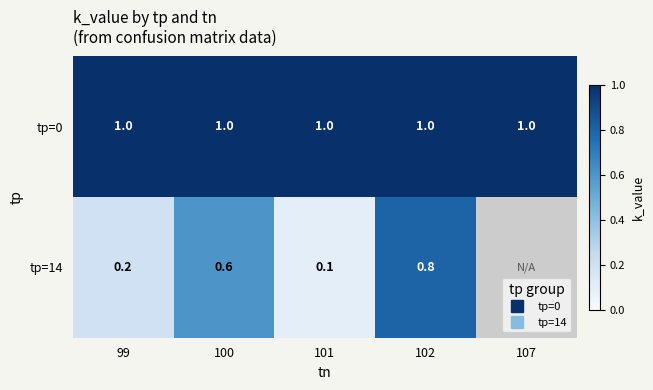

What is the total value across all series at 100?

1.6